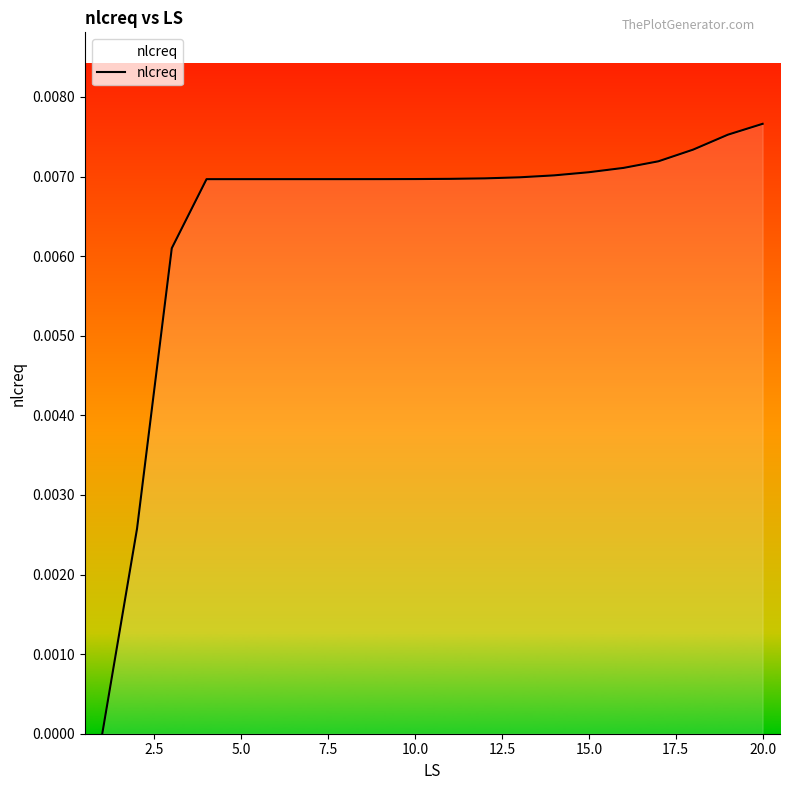

Count the number of data series in this chart.

1